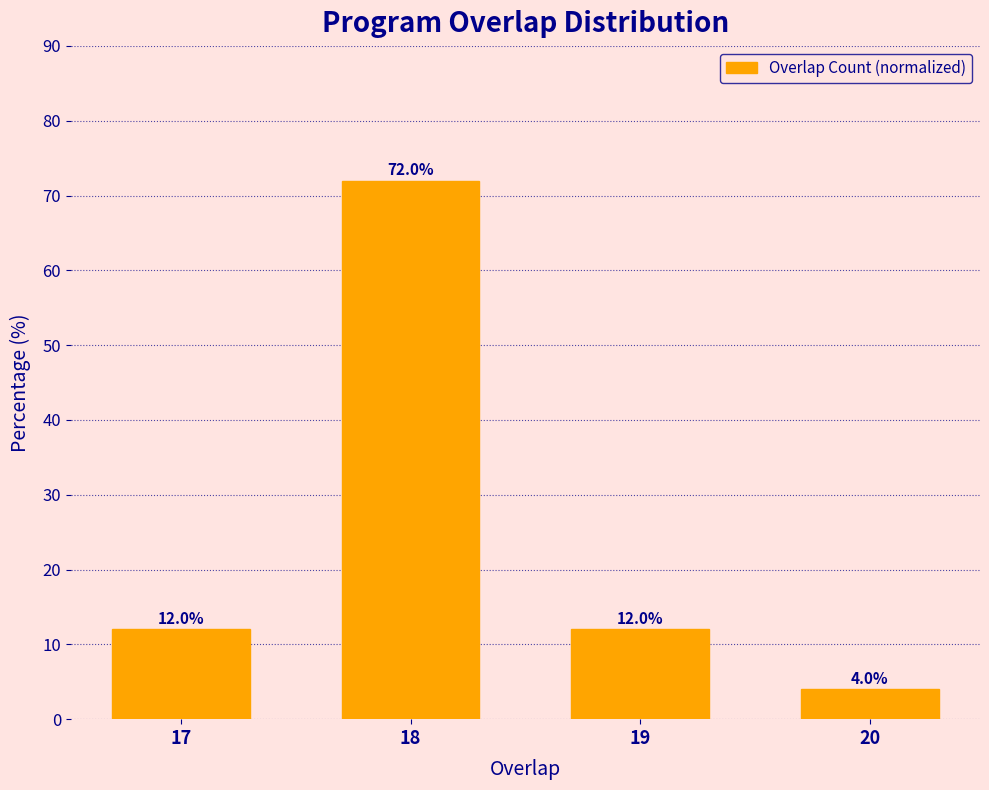

Reading left to right, list all the values displayed in this chart.

12	72	12	4